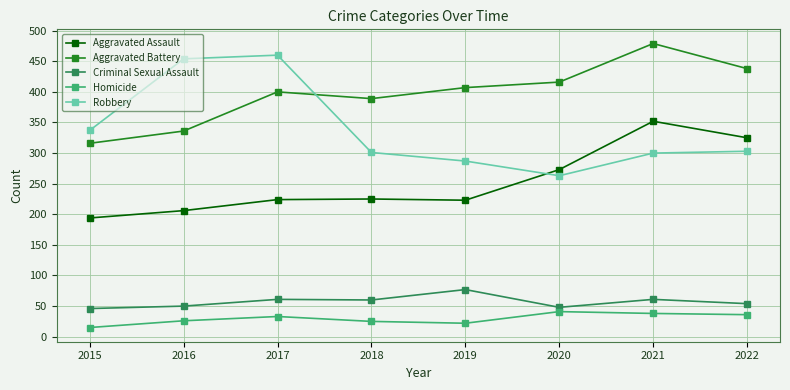

At how many categories does at least one series exceed 421?

4